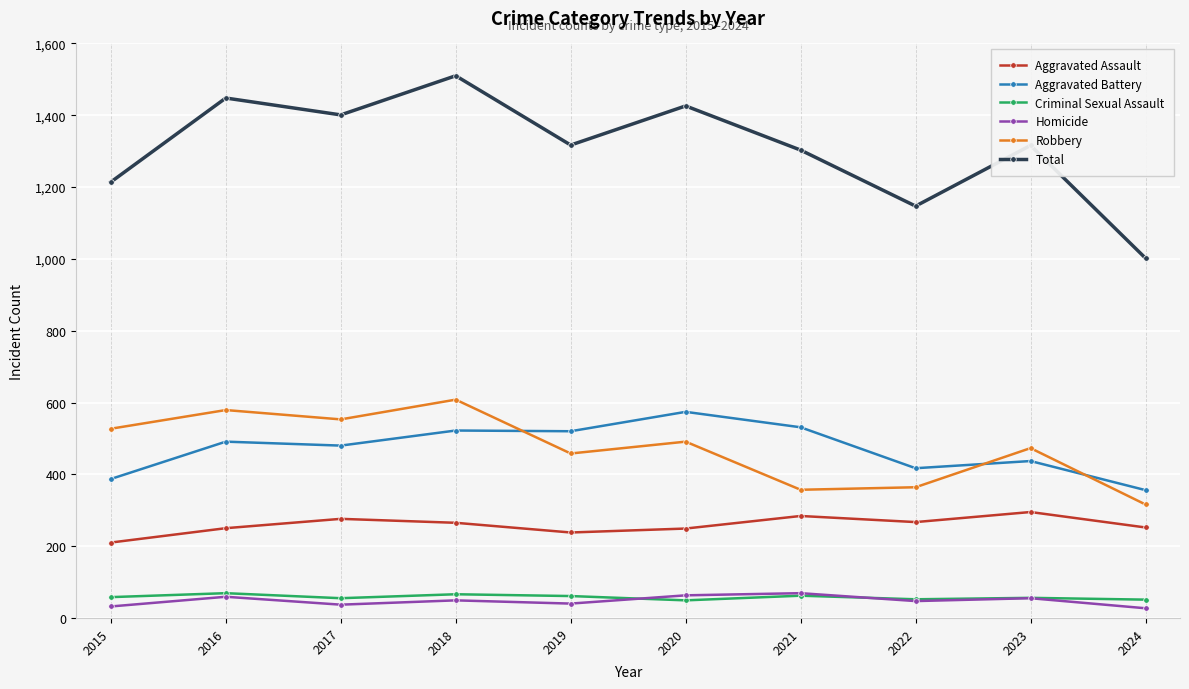

Between 2021 and 2024, which series saw the biggest shift?

Total